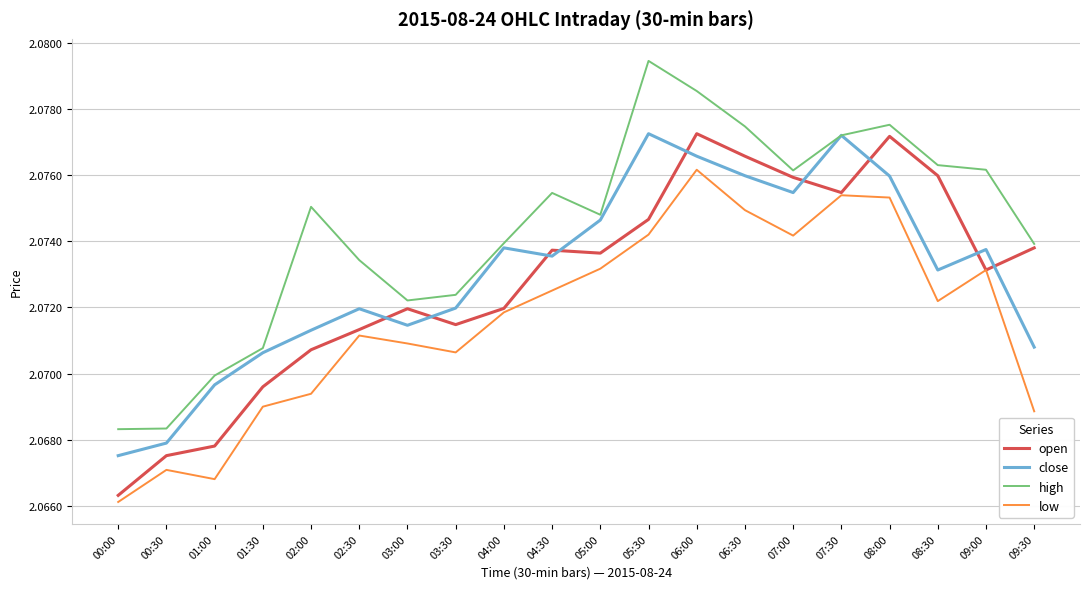

What position from the right is 06:00?

8